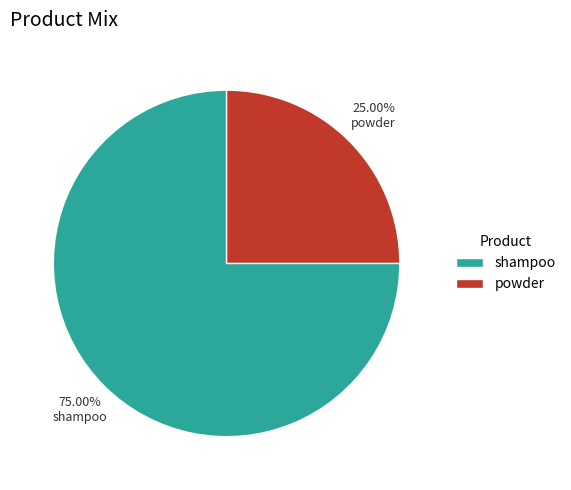

Rank the categories by value from lowest to highest.

powder, shampoo